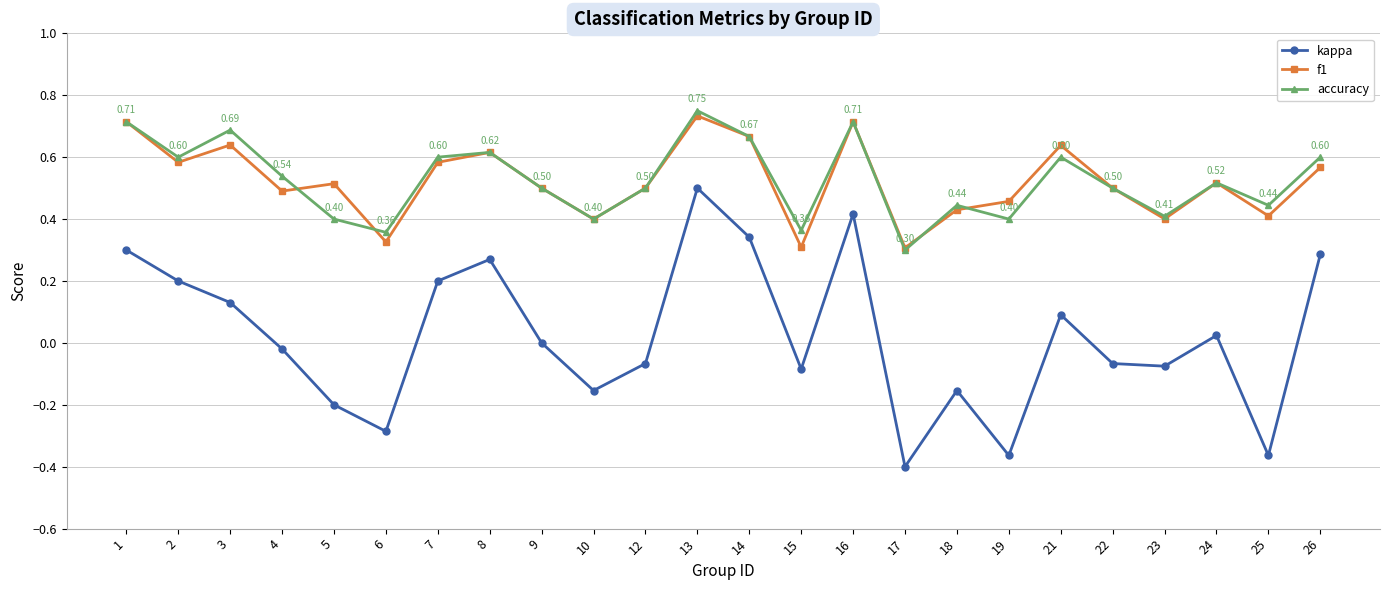

What are all the series names shown in the legend?

kappa, f1, accuracy